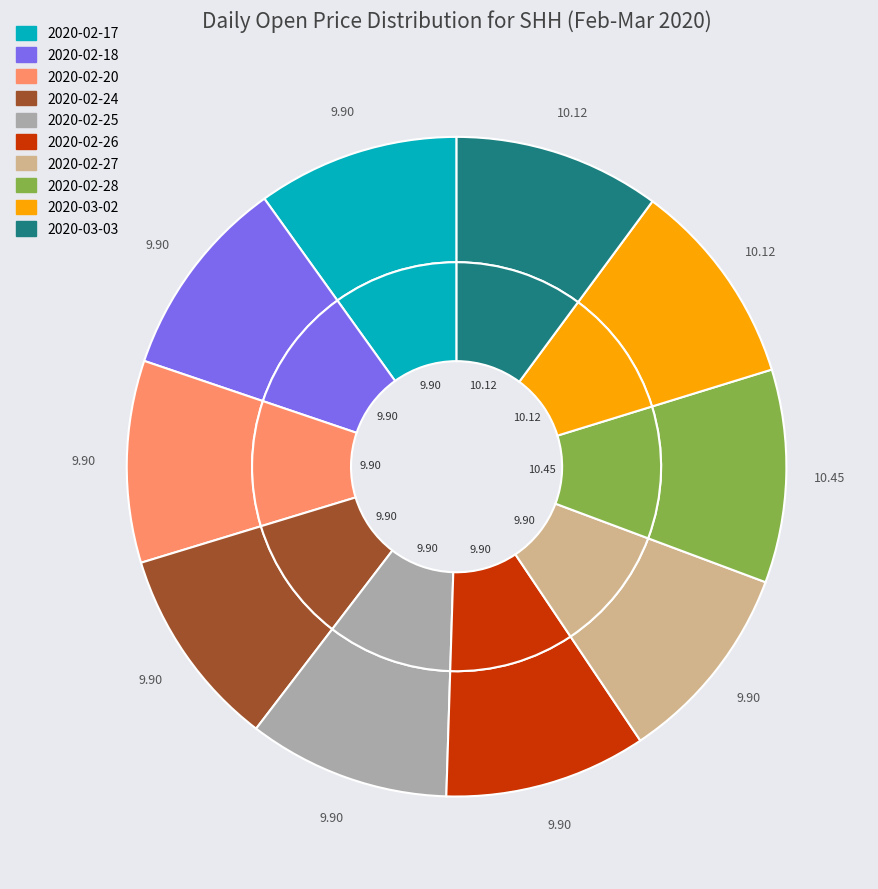

To the nearest percent, what is the difference between the largest and smallest slice percentages?

1%